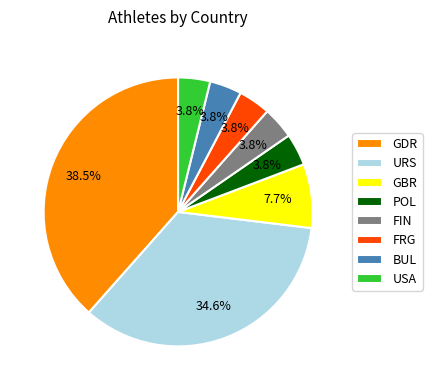

How many segments does this pie chart have?

8